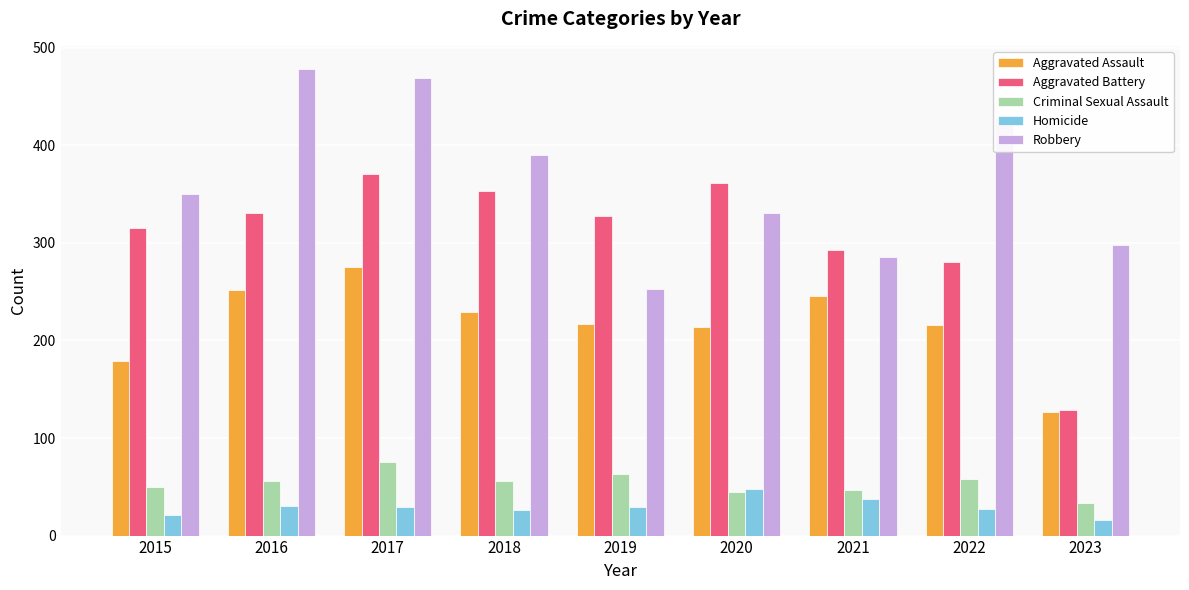

What is the total value across all series at 2021?

909